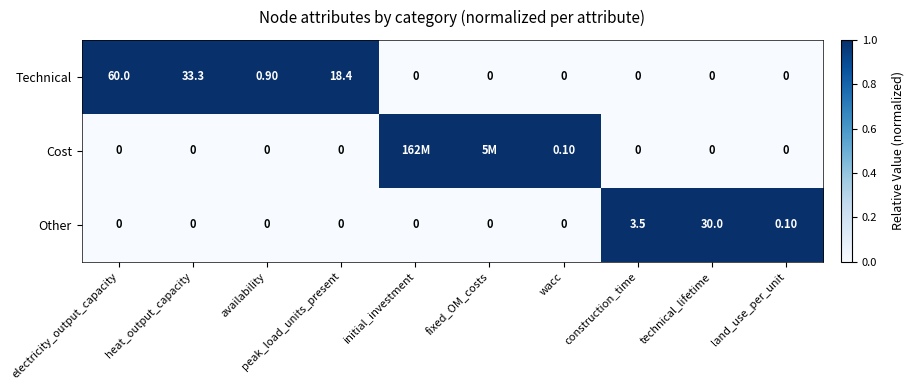

What is the total value across all series at construction_time?

3.5